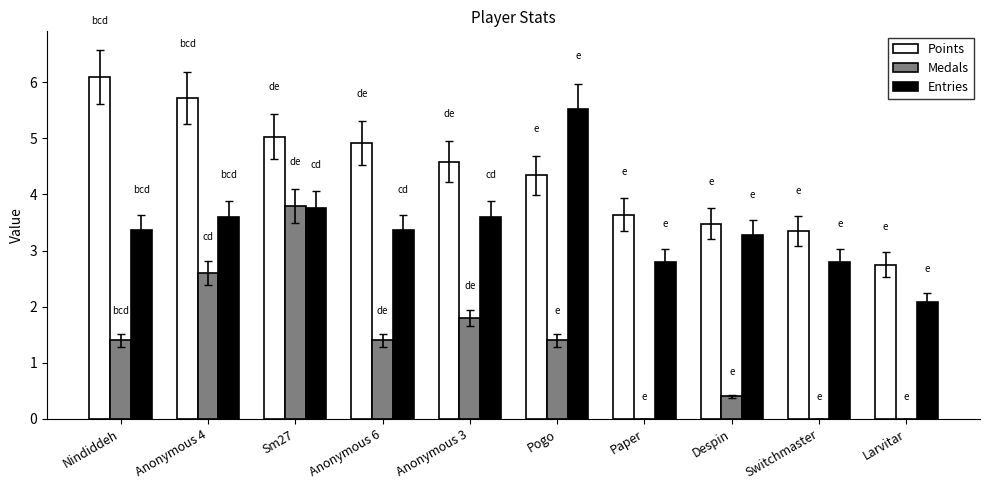

The Entries series shows 3.6 at Anonymous 3. True or false?

True